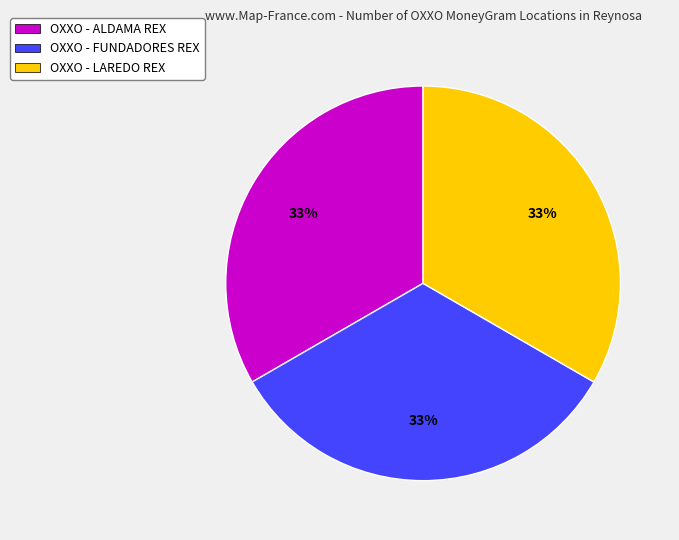

What is the ratio of the value at OXXO - ALDAMA REX to the value at OXXO - FUNDADORES REX?

1.0